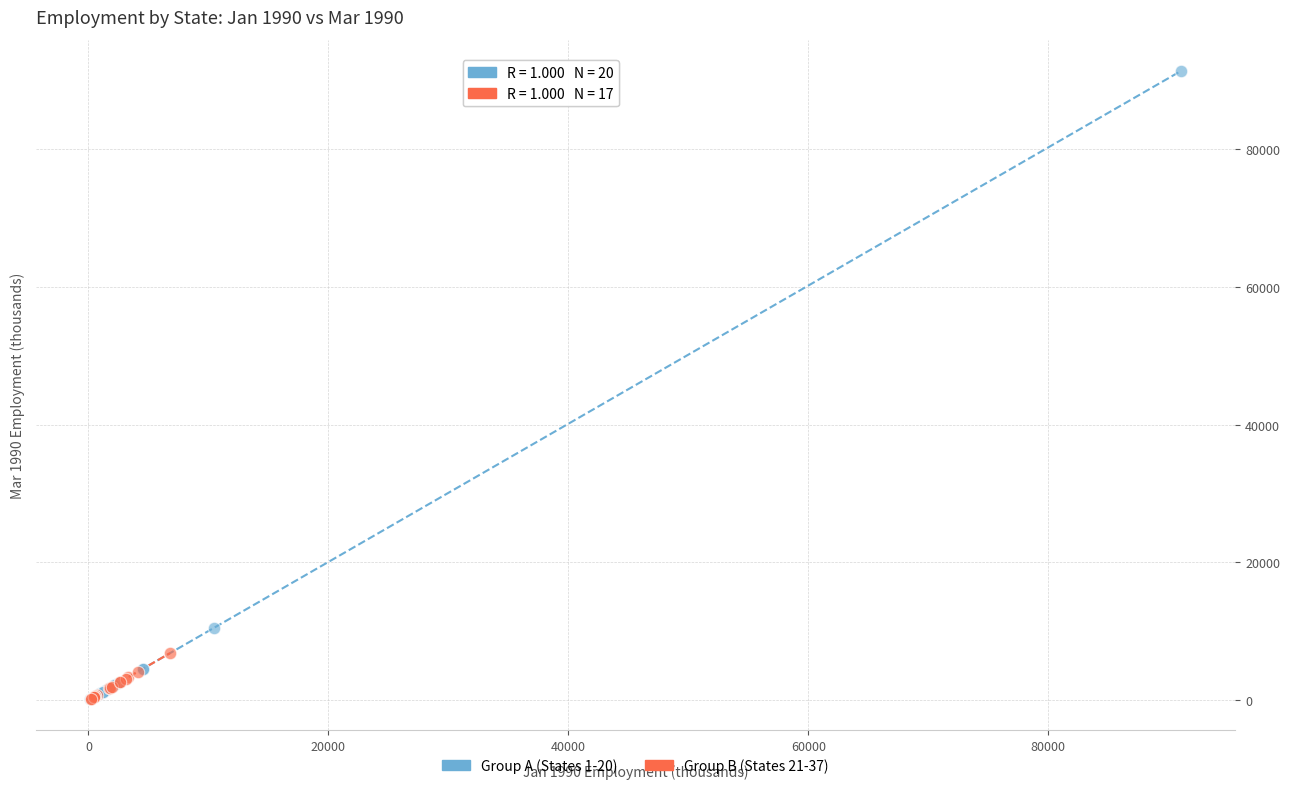

Which series reaches the maximum Y coordinate?

Group A (States 1-20)